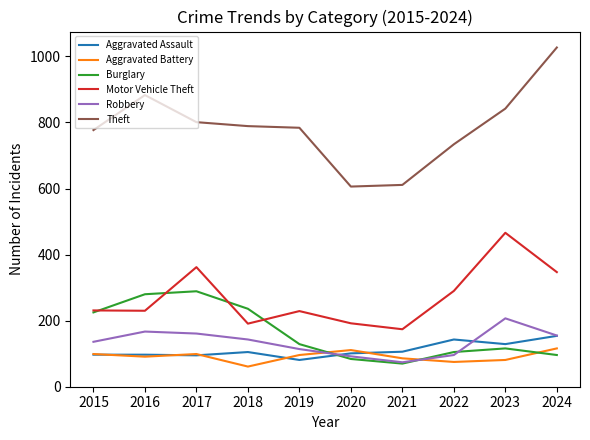

What is the spread (max minus min) of values at 2018?

728